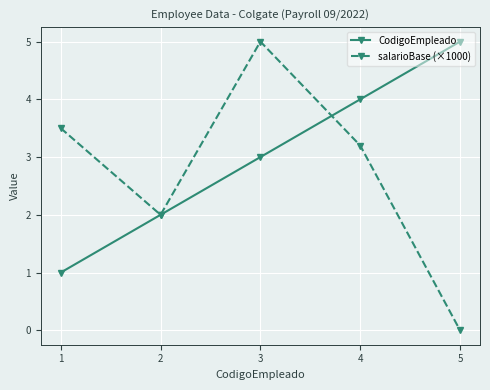

Which category has the lowest value in the CodigoEmpleado series?

1